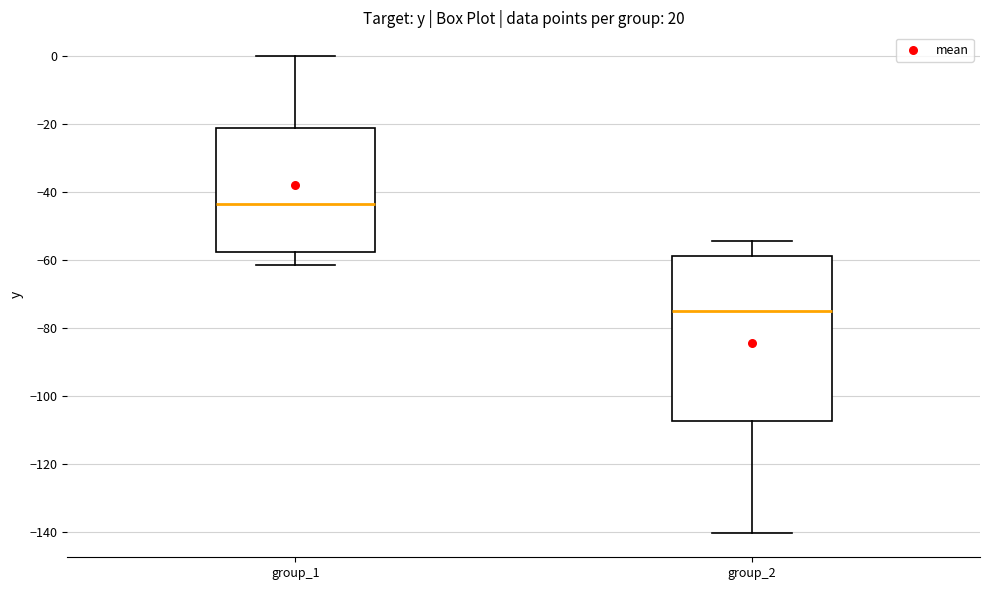

Reading left to right, transcribe this box plot: for each box, give where its median line is, the range the box spans, and where its two whiskers end, as read against the y-axis. The values are not printed on the chart, so give them approximately, as read against the axis.

group_1: median -44, box -58 to -20, whiskers -62 to 0
group_2: median -74, box -108 to -58, whiskers -140 to -54